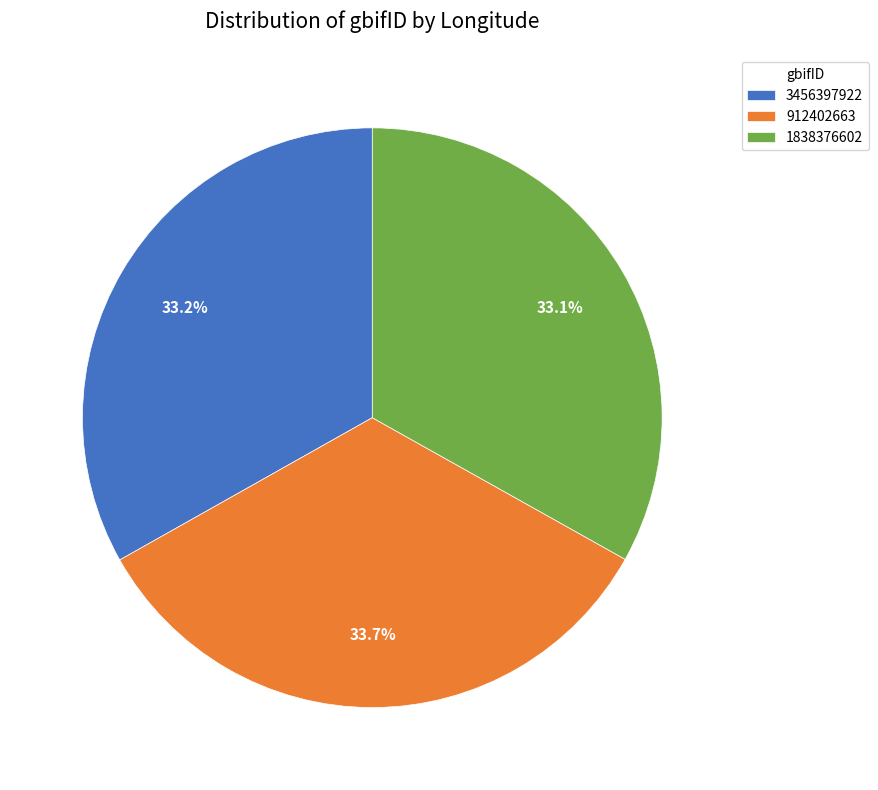

What percentage is the 912402663 slice, to the nearest percent?

34%